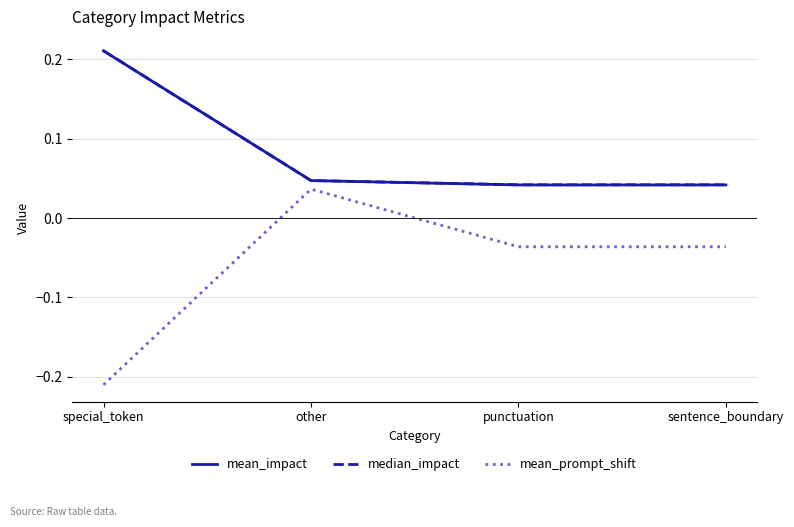

What position from the right is sentence_boundary?

1